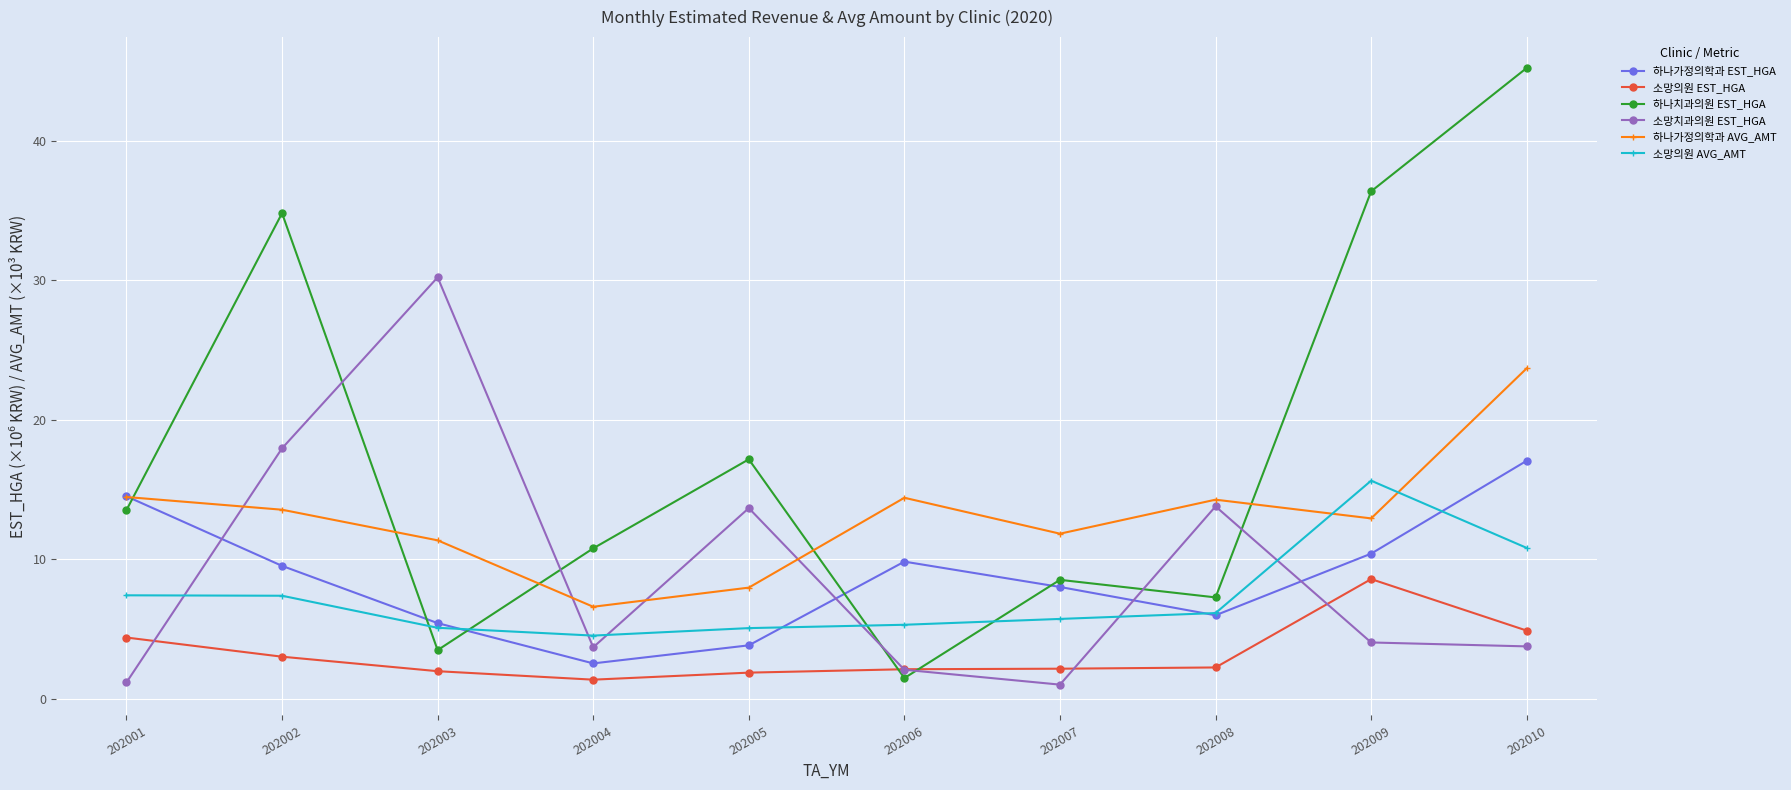

Which series has the largest range (max minus min)?

하나치과의원 EST_HGA